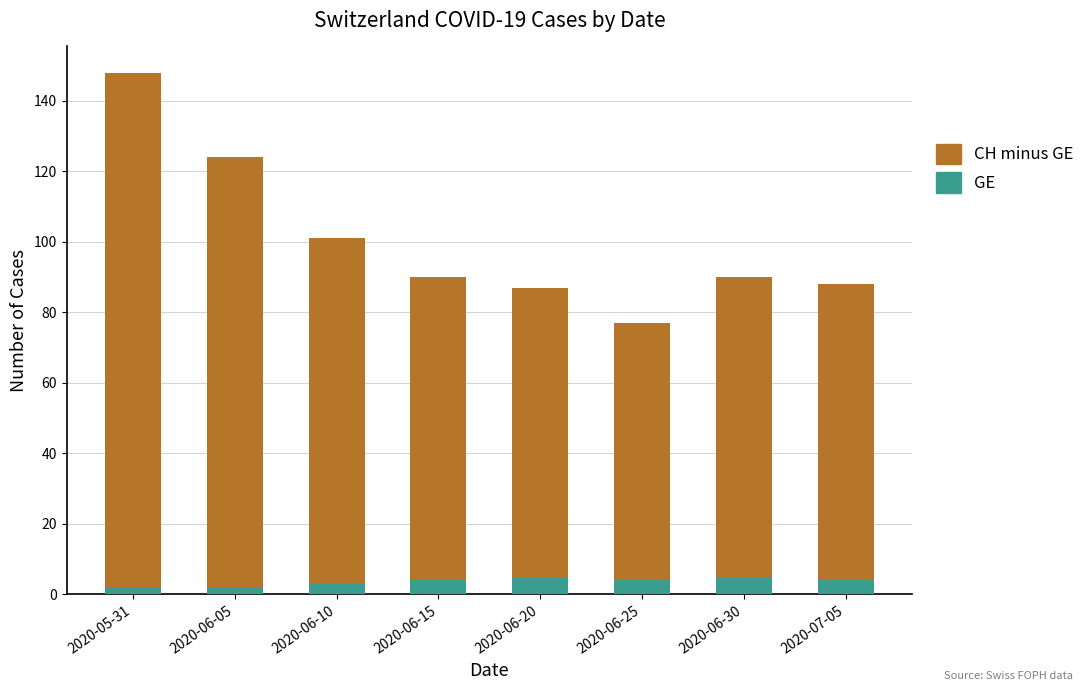

At which category is the sum across all series the highest?

2020-05-31